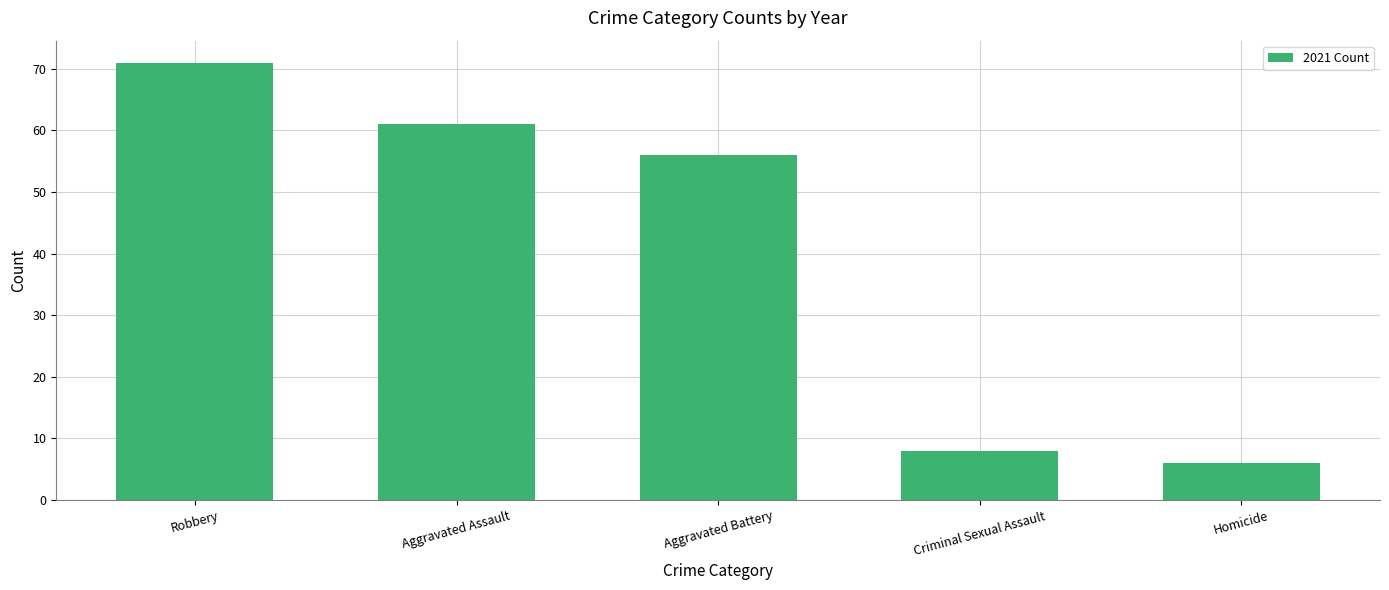

What is the change in value from Robbery to Aggravated Assault?

-10